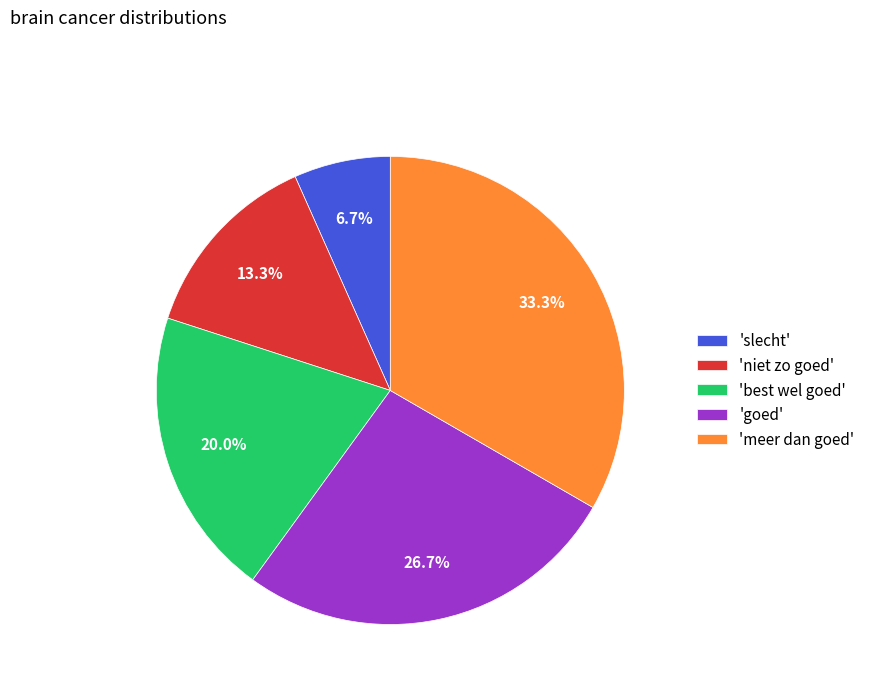

Which slice is the smallest?

'slecht'